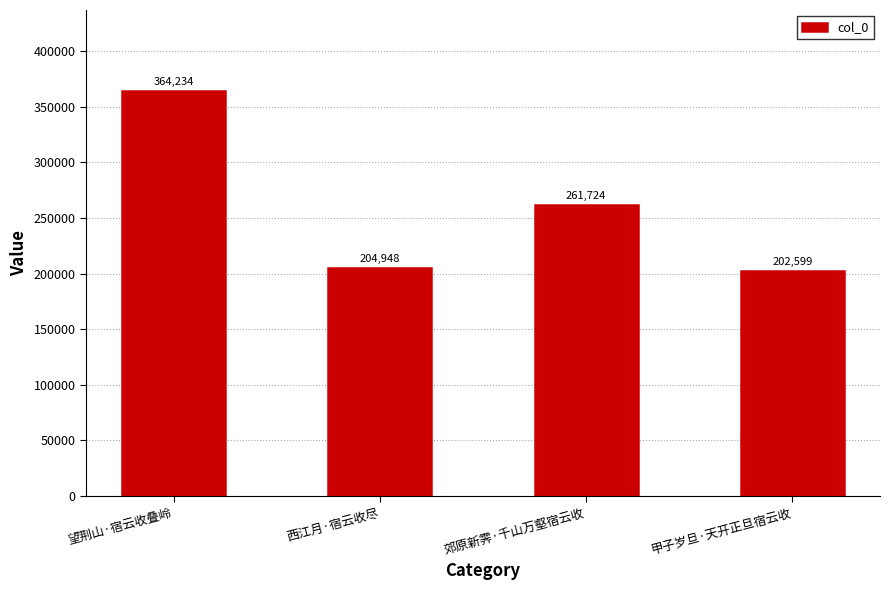

What is the change in value from 西江月·宿云收尽 to 甲子岁旦·天开正旦宿云收?

-2349